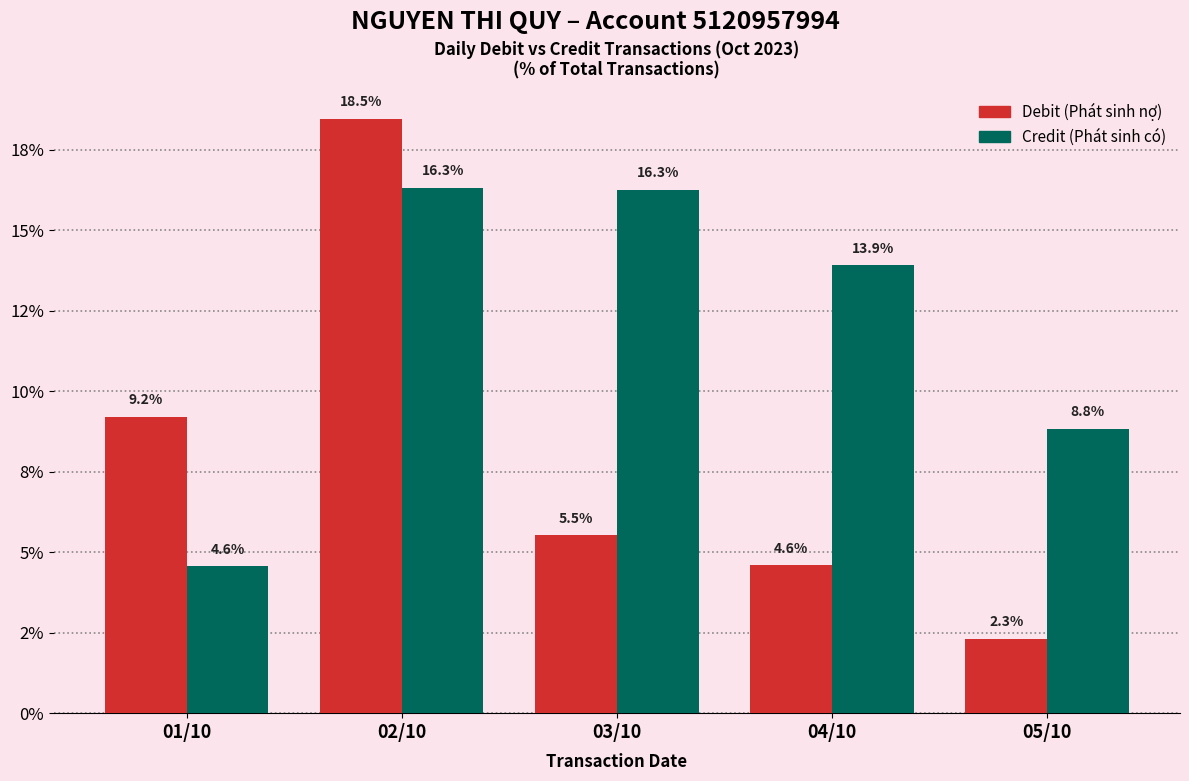

Where does the Debit (Phát sinh nợ) series first go above 5?

01/10